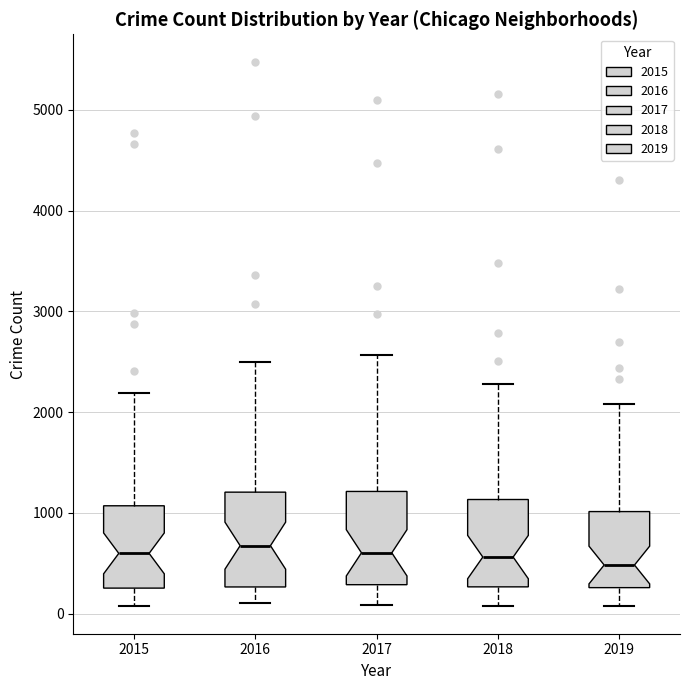

Reading left to right, read every box against the y-axis: the position of its median line, the range the box covers, and the ends of its whiskers. The values are not printed on the chart, so give them approximately, as read against the axis.

2015: median 600, box 300 to 1100, whiskers 100 to 2200
2016: median 700, box 300 to 1200, whiskers 100 to 2500
2017: median 600, box 300 to 1200, whiskers 100 to 2600
2018: median 600, box 300 to 1100, whiskers 100 to 2300
2019: median 500, box 300 to 1000, whiskers 100 to 2100